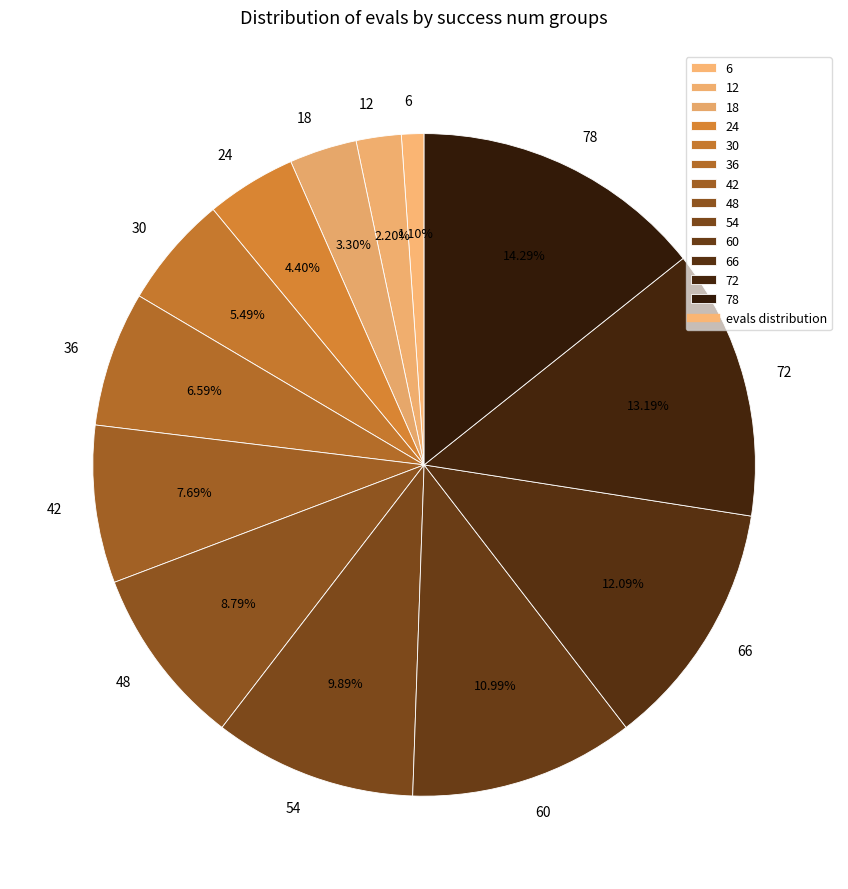

The 18 slice represents 3% of the pie. True or false?

True